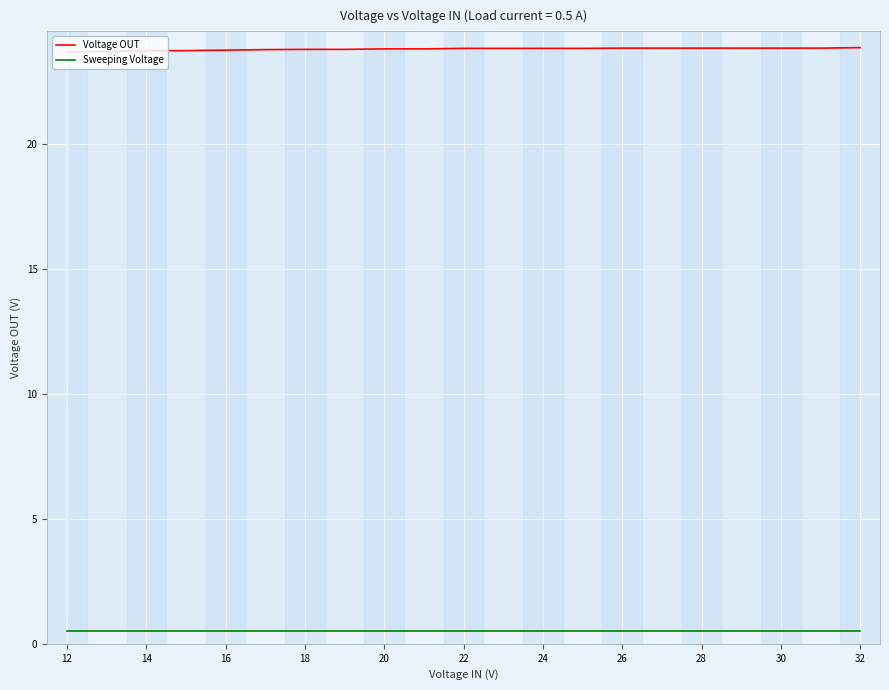

True or false: Voltage OUT and Sweeping Voltage intersect in this chart.

False